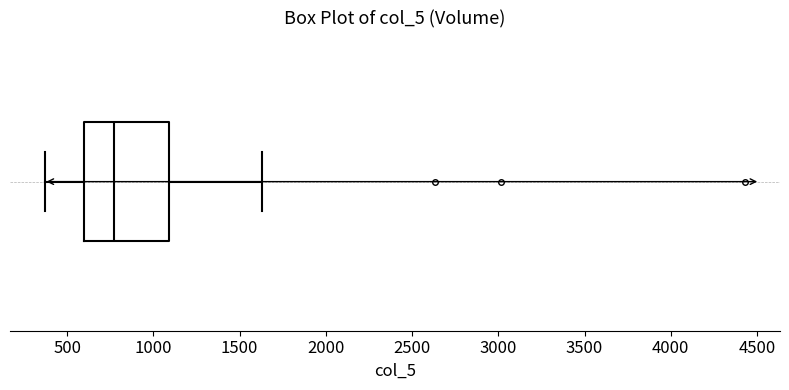

Read this box plot against the x-axis: the position of the median line, the range covered by the box, and the ends of both whiskers. The values are not printed on the chart, so give them approximately, as read against the axis.

median 750, box 600 to 1100, whiskers 350 to 1650